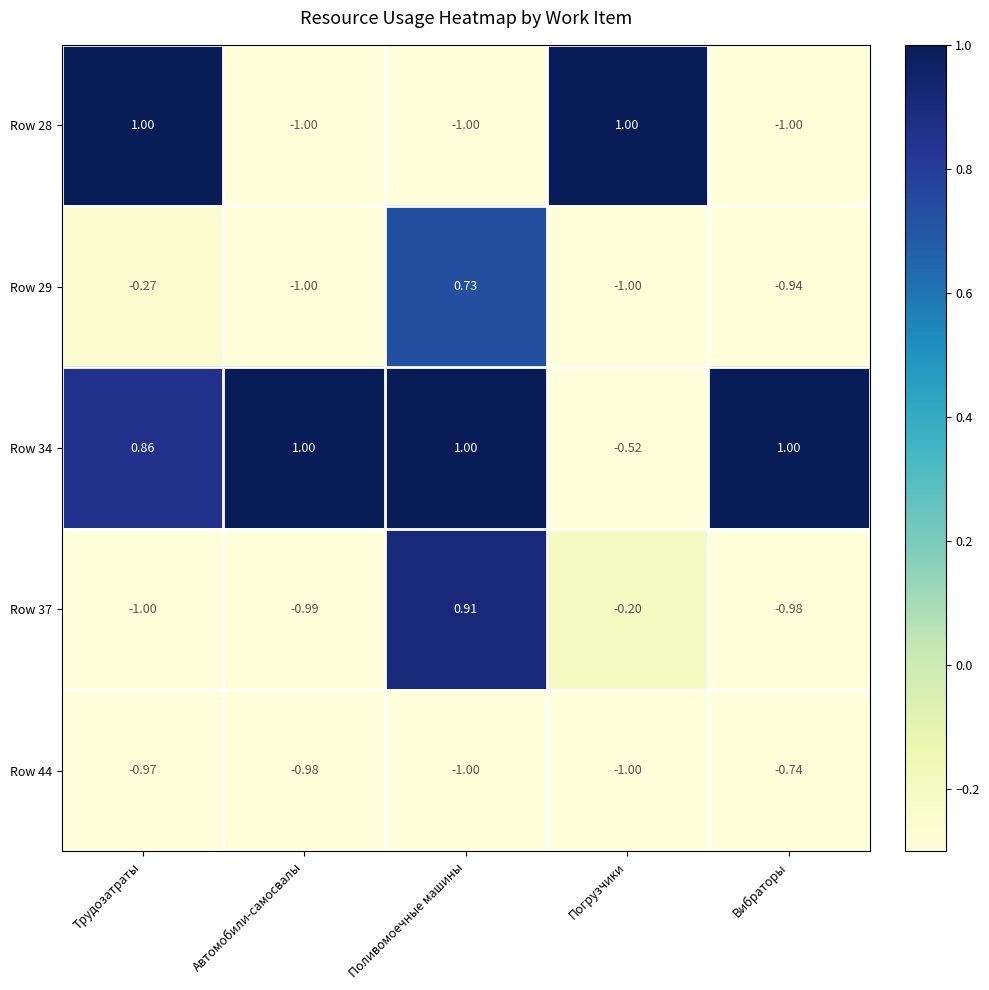

At which label does Row 29 first exceed 0?

Поливомоечные машины